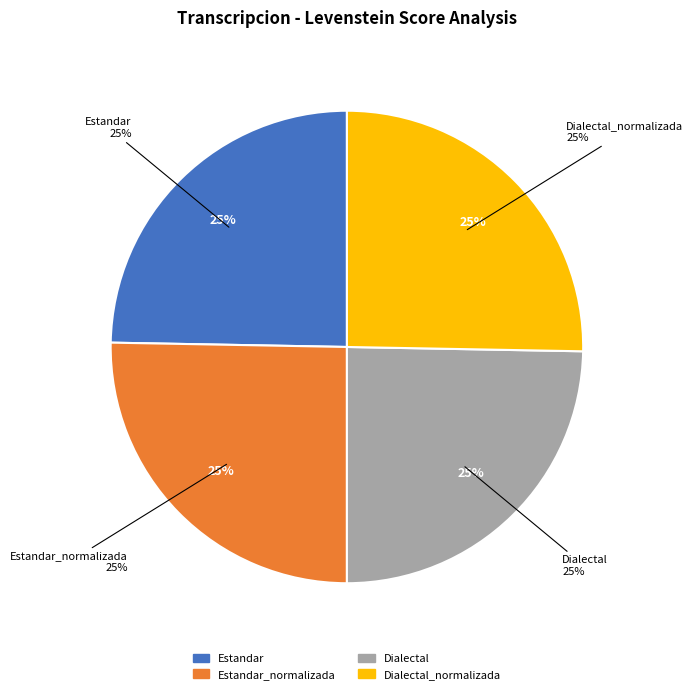

Between Dialectal_normalizada and Estandar, which is larger?

Dialectal_normalizada